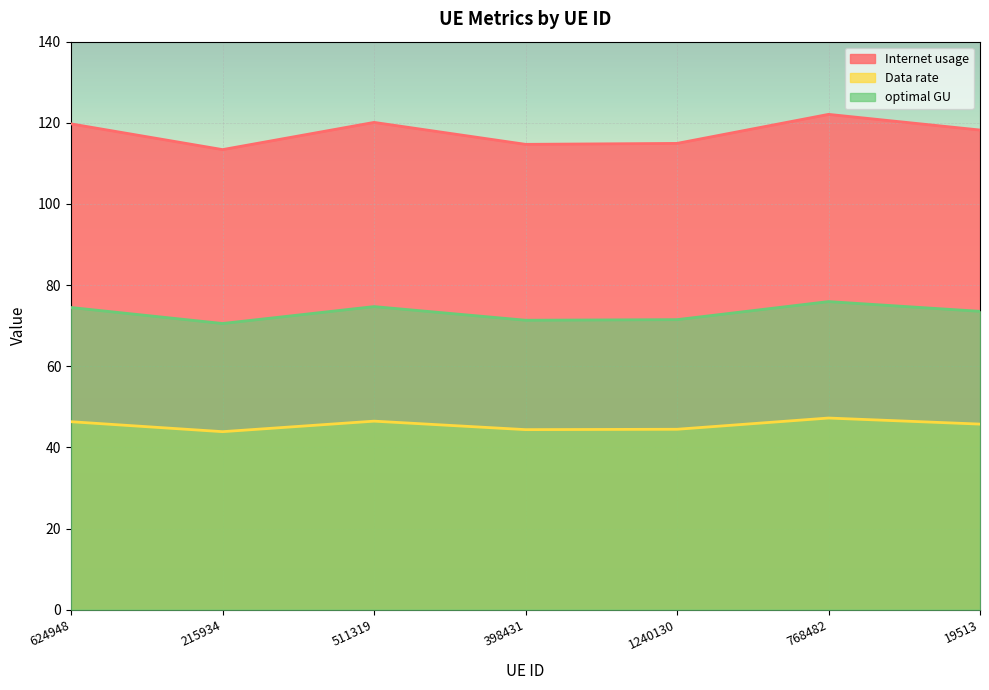

In optimal GU, how many points are higher than both neighbors (excluding endpoints)?

2